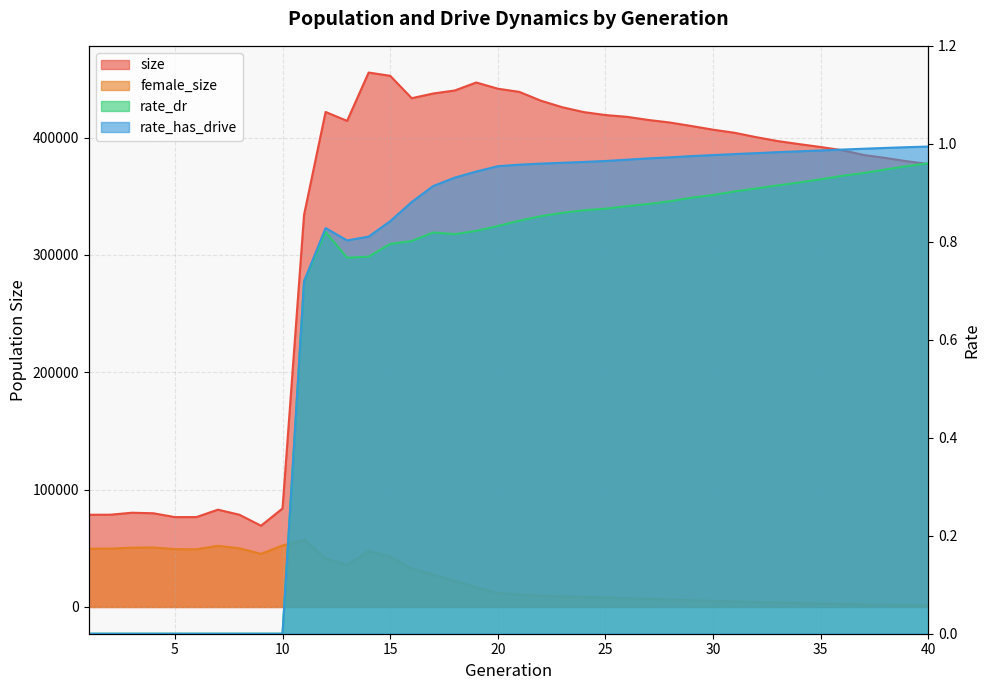

True or false: rate_dr and size cross at least once.

False